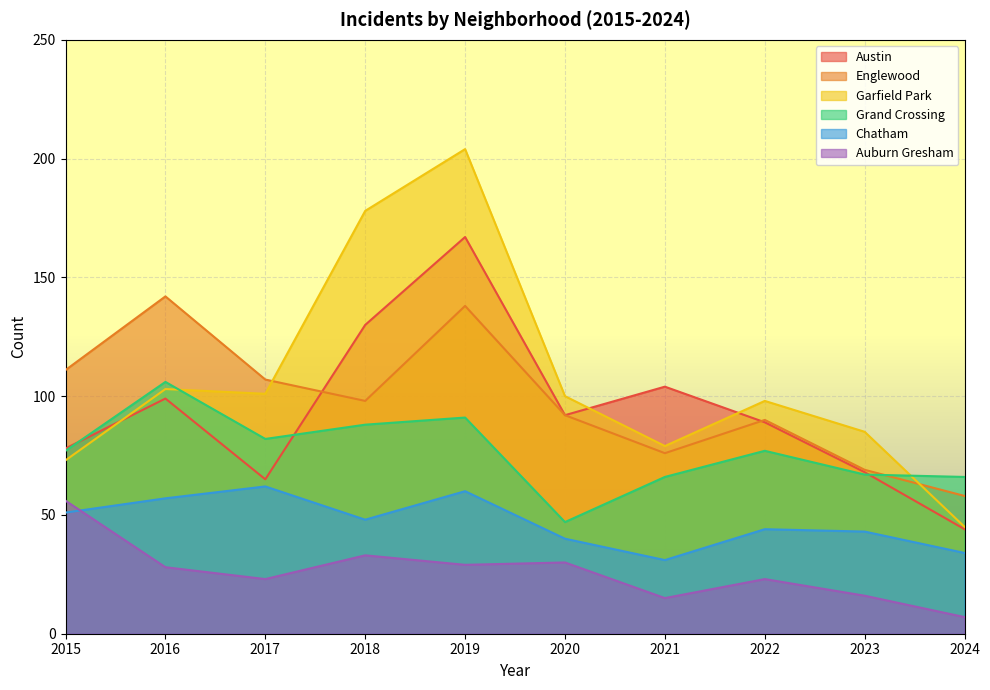

Reading right to left, what are all the values shown in this chart?

Austin: 44	68	89	104	92	167	130	65	99	78
Englewood: 58	69	90	76	92	138	98	107	142	111
Garfield Park: 45	85	98	79	100	204	178	101	103	73
Grand Crossing: 66	67	77	66	47	91	88	82	106	77
Chatham: 34	43	44	31	40	60	48	62	57	51
Auburn Gresham: 7	16	23	15	30	29	33	23	28	56